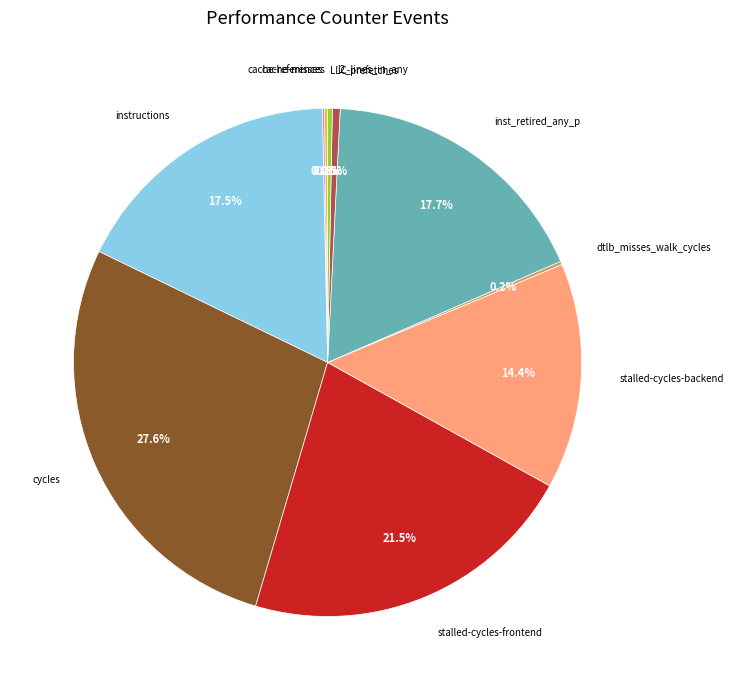

What percentage do stalled-cycles-frontend and instructions together represent?

39.0%